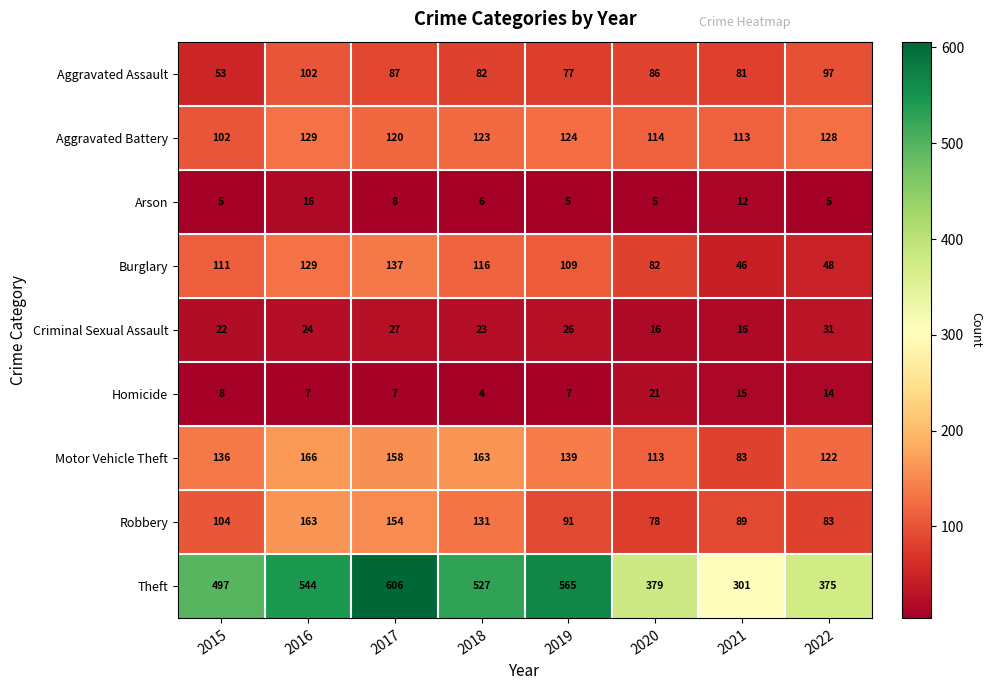

Which category has the highest value across all series?

2017